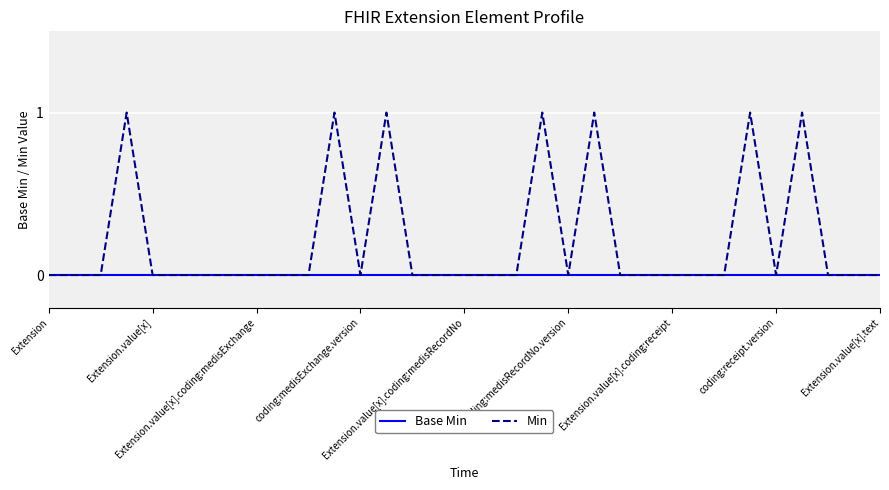

Which series has the widest spread of values?

Min